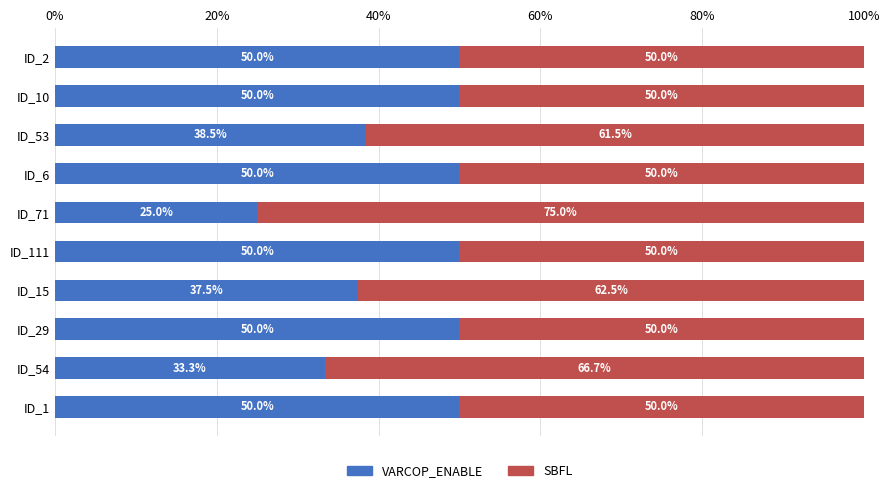

What is the lowest value of the VARCOP_ENABLE series?

25.0